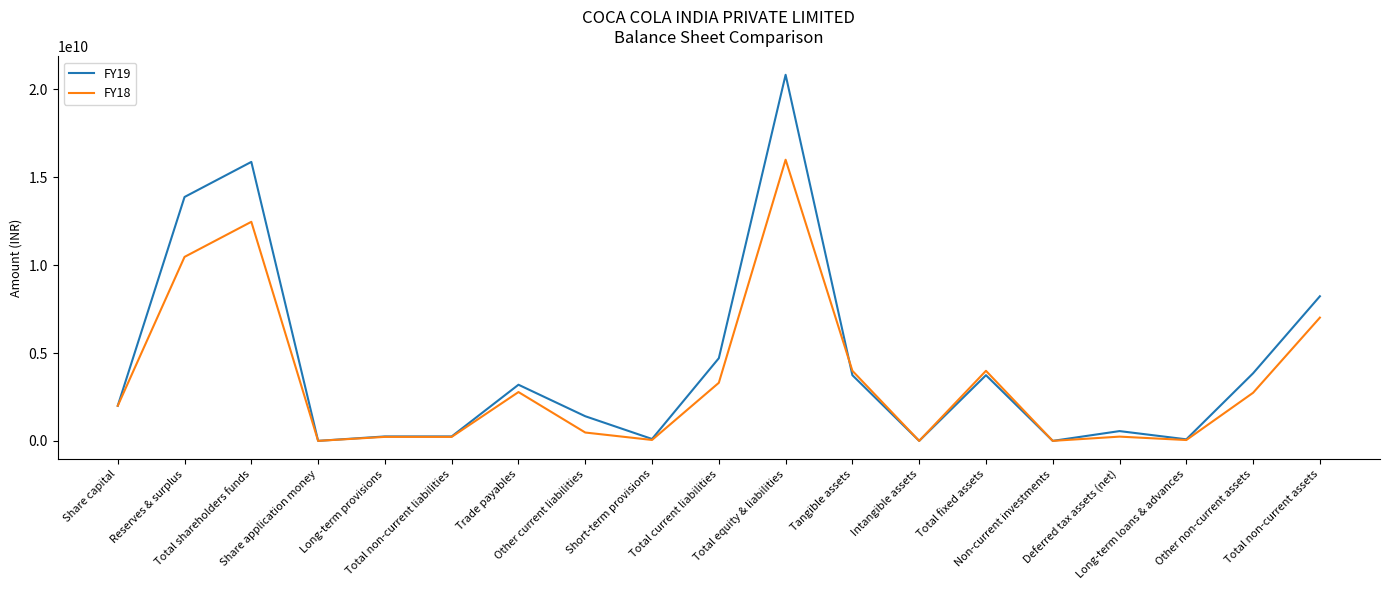

What is the total value across all series at Other current liabilities?

1876887000